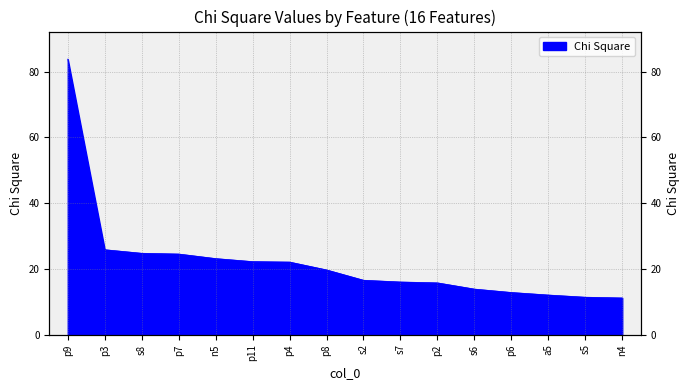

What is the average value?

22.2